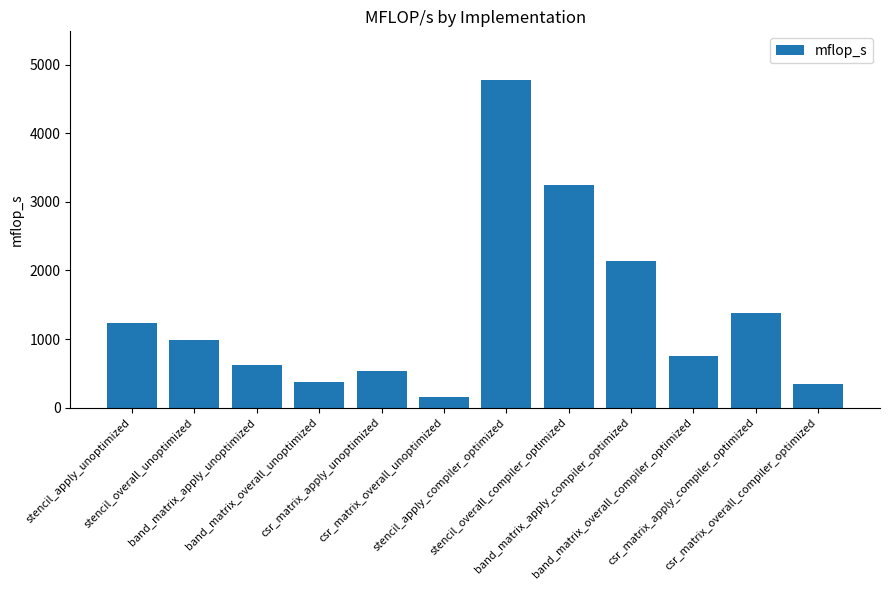

Between csr_matrix_overall_unoptimized and band_matrix_overall_compiler_optimized, which is larger?

band_matrix_overall_compiler_optimized